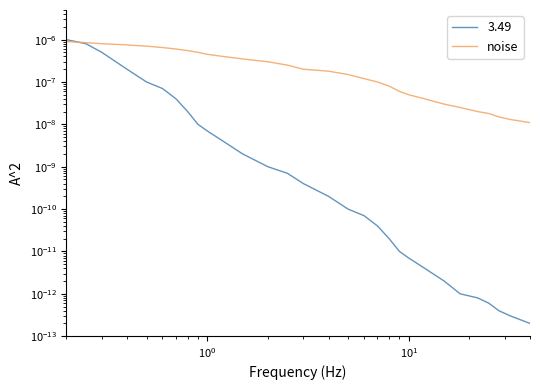

The value at 15 is 0.0. True or false?

False